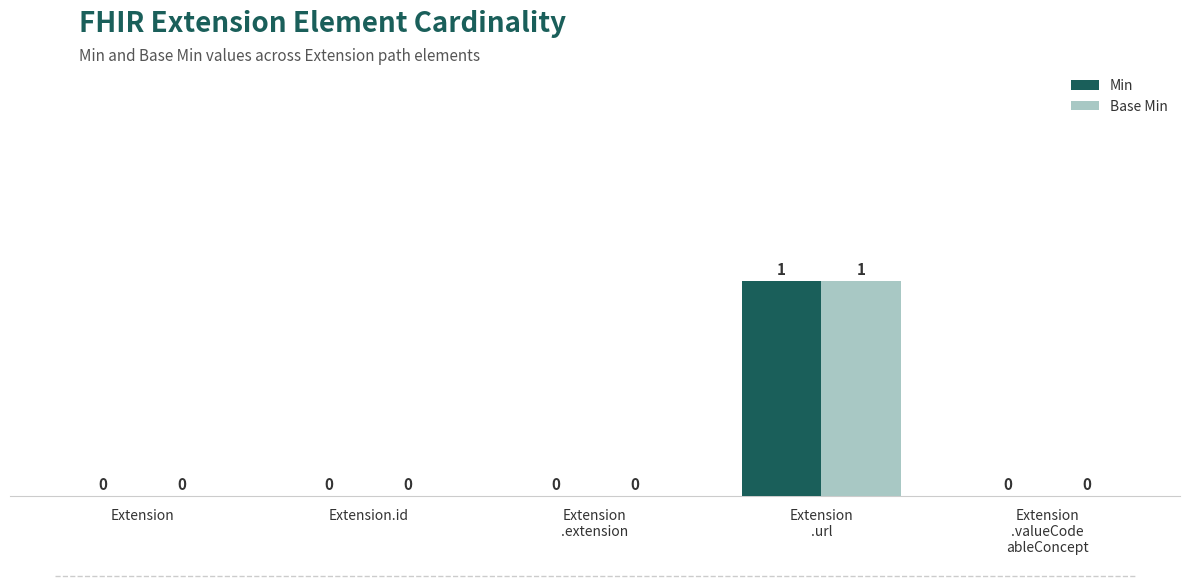

How many Min values are between 0 and 1?

5